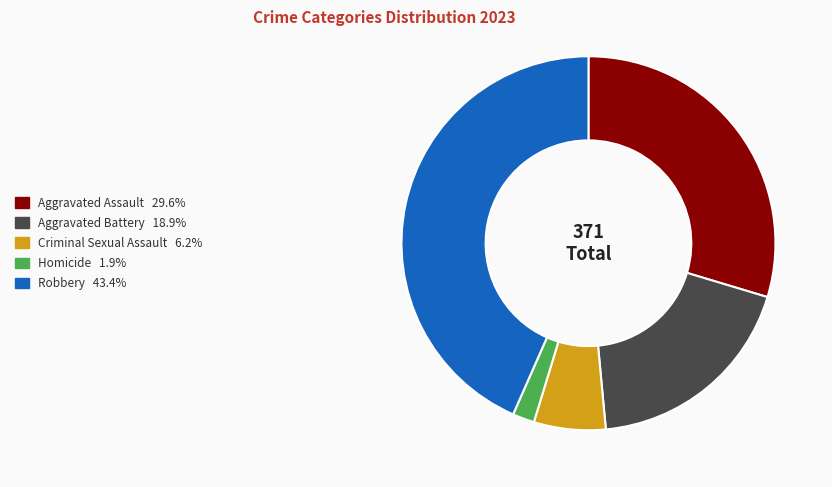

Is Aggravated Assault the majority of the pie?

No